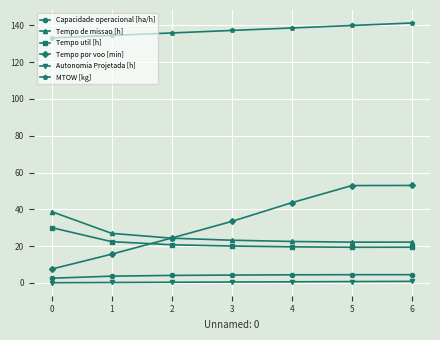

Is this an area chart (filled region under the line)?

No